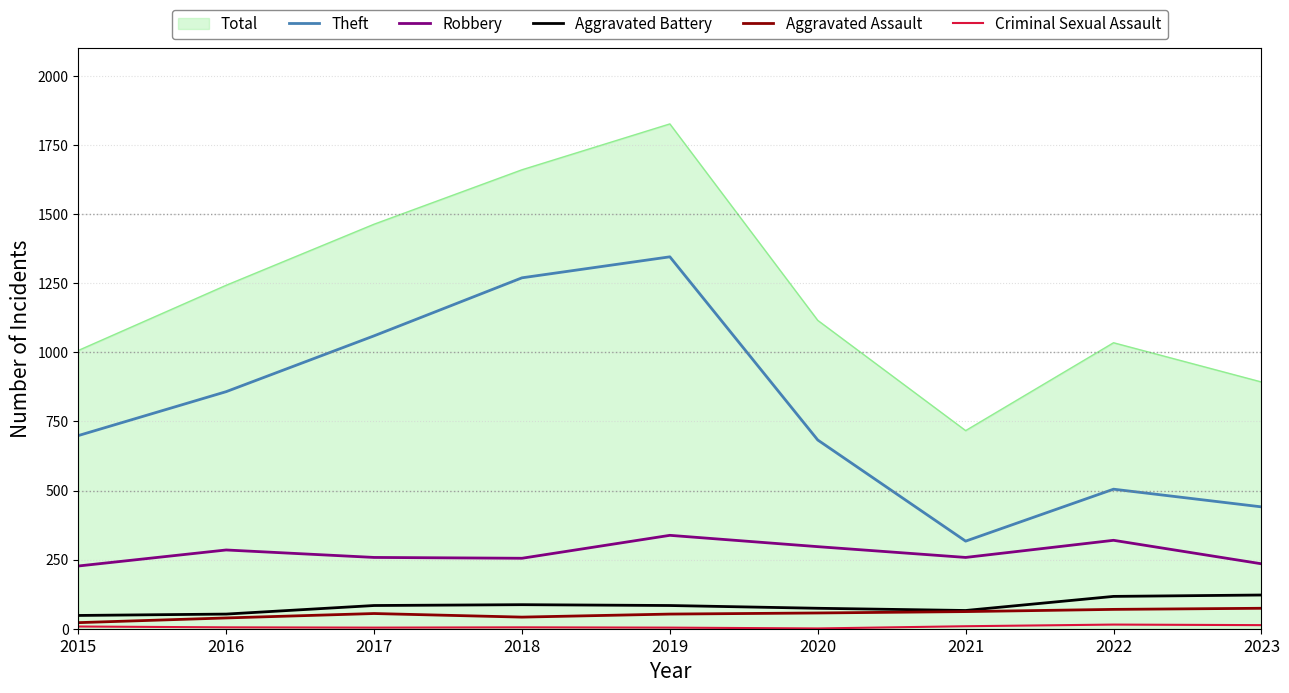

True or false: Robbery and Theft cross at least once.

False